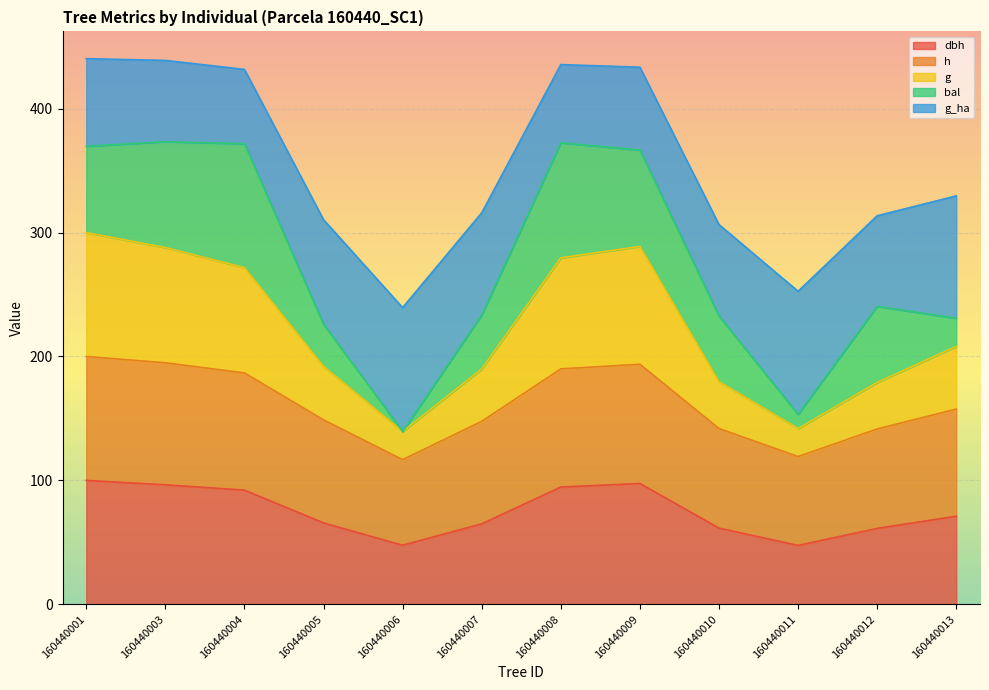

What is the total value across all series at 160440013?

329.6